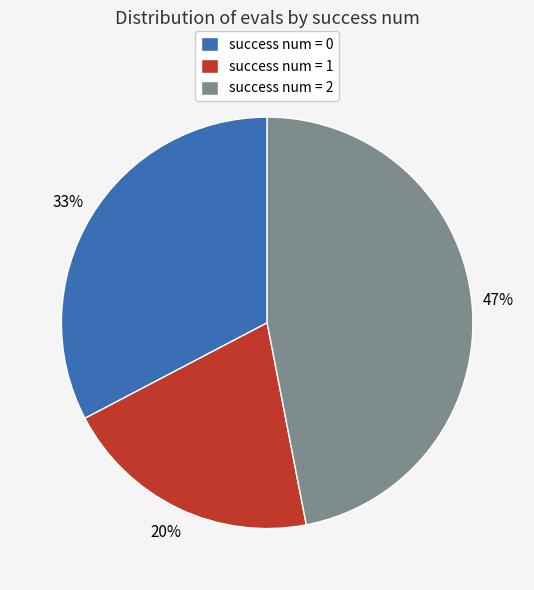

Approximately how many times larger is the value at success num = 0 compared to success num = 1?

1.6